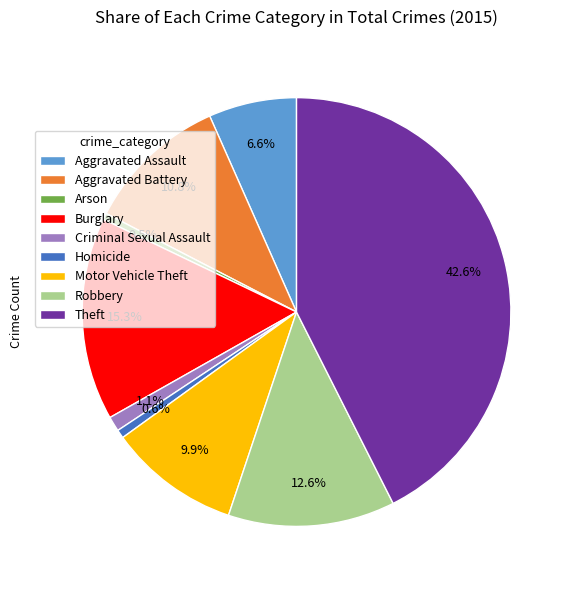

Is there a majority slice in this chart?

No